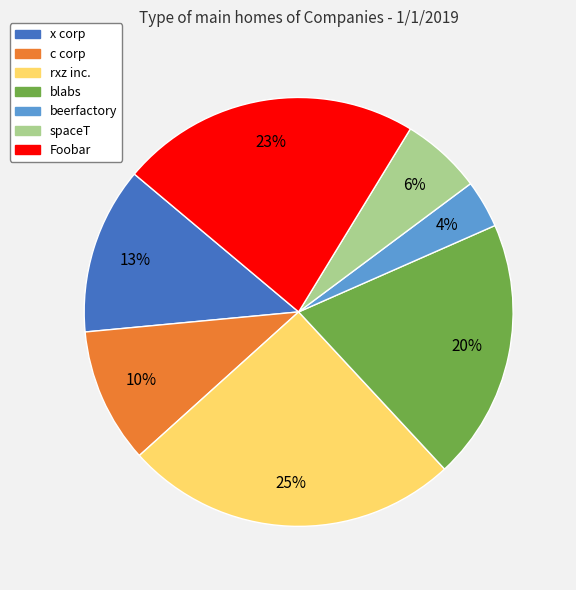

Which has a higher value, blabs or beerfactory?

blabs